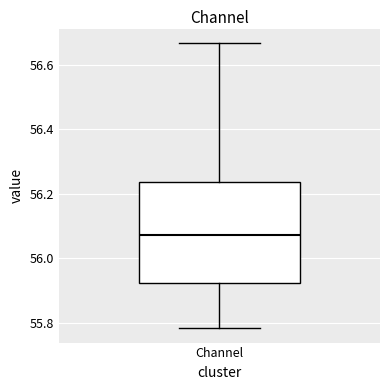

Where does the lower whisker of the box for Channel end on the y-axis? The values are not printed on the chart, so give them approximately, as read against the axis.

55.78